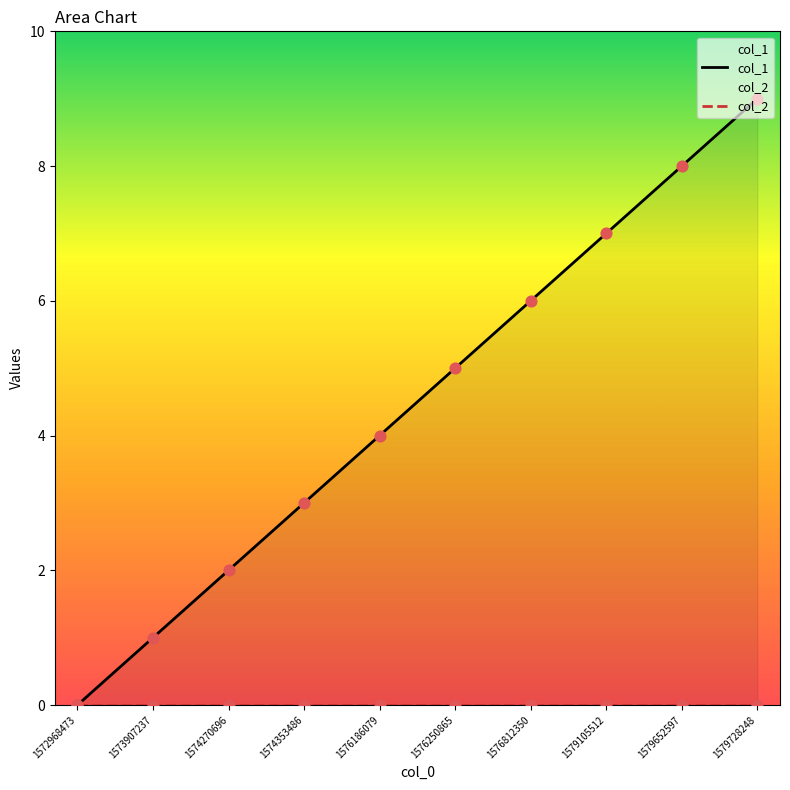

At which category is the sum across all series the highest?

1579728248